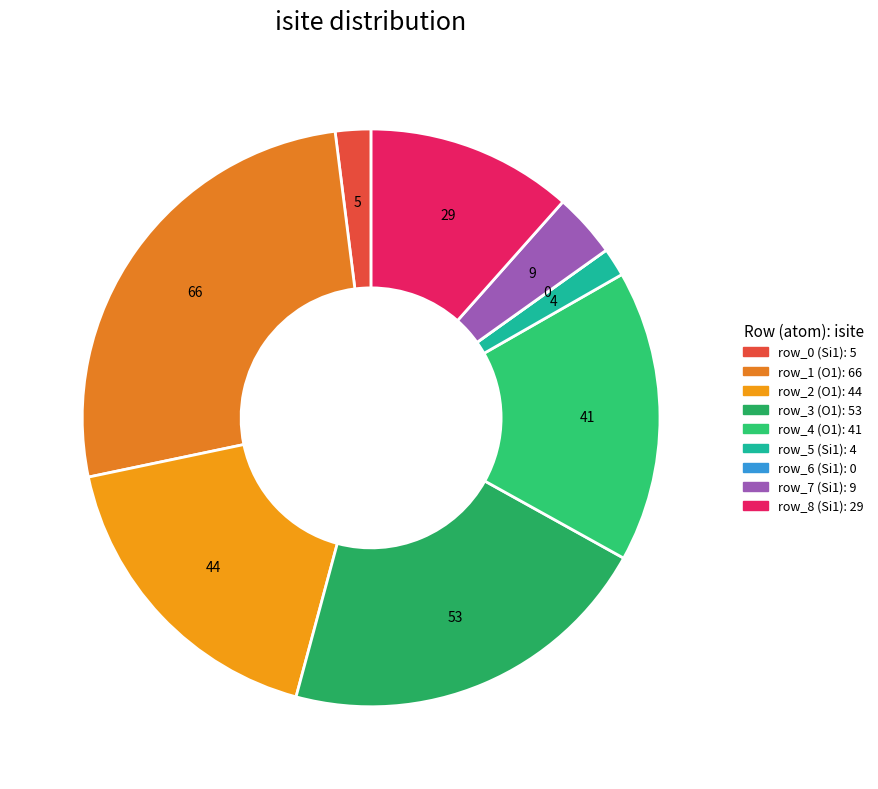

Between row_3 and row_6, which is larger?

row_3